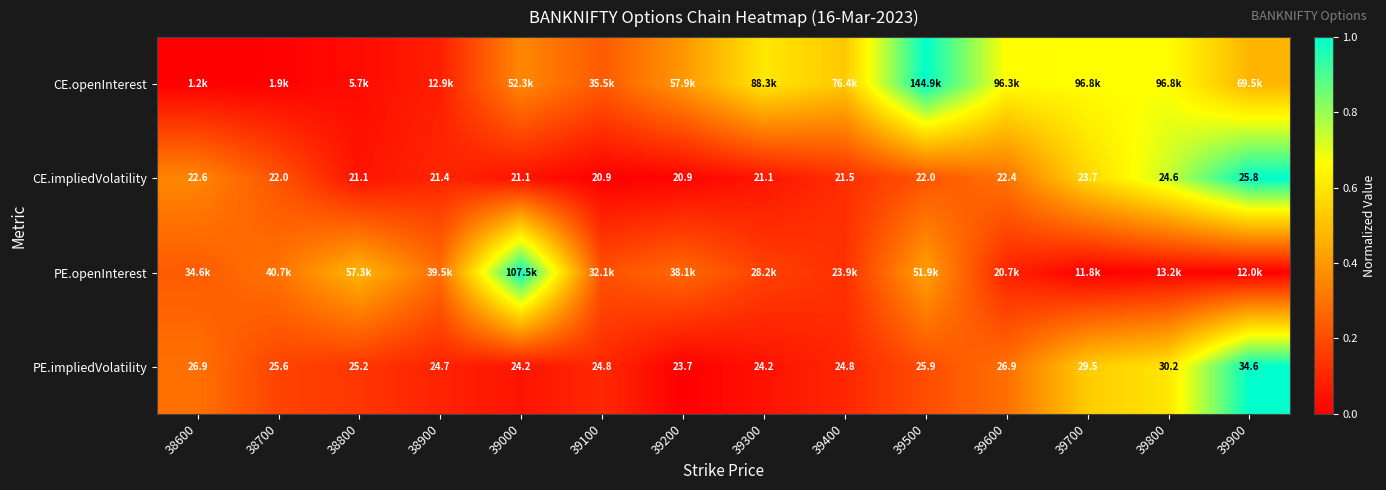

Count the number of data series in this chart.

4